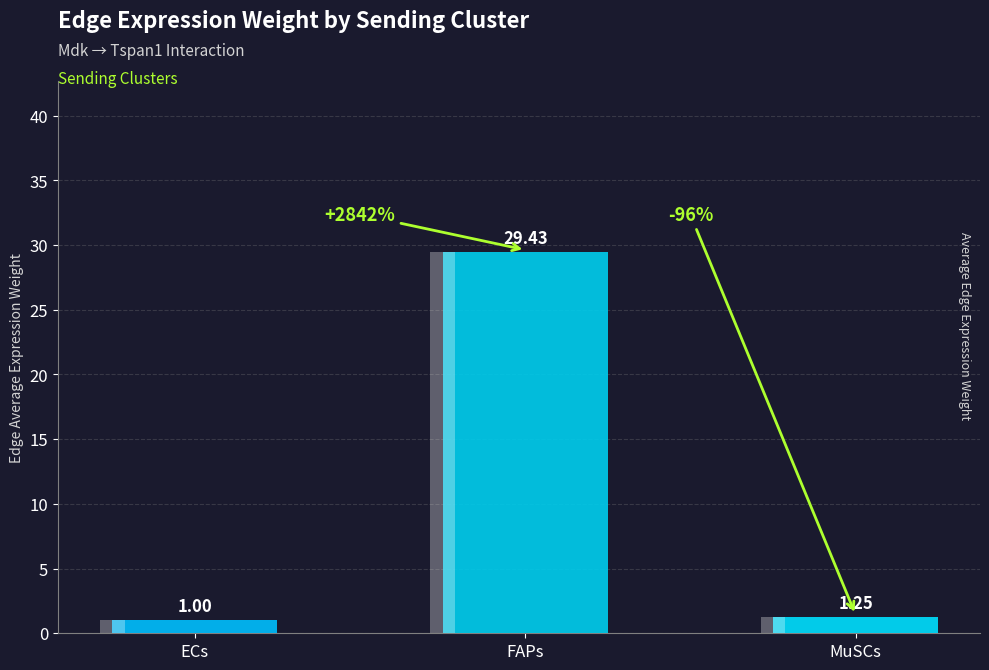

What is the label of the 2nd bar from the left?

FAPs